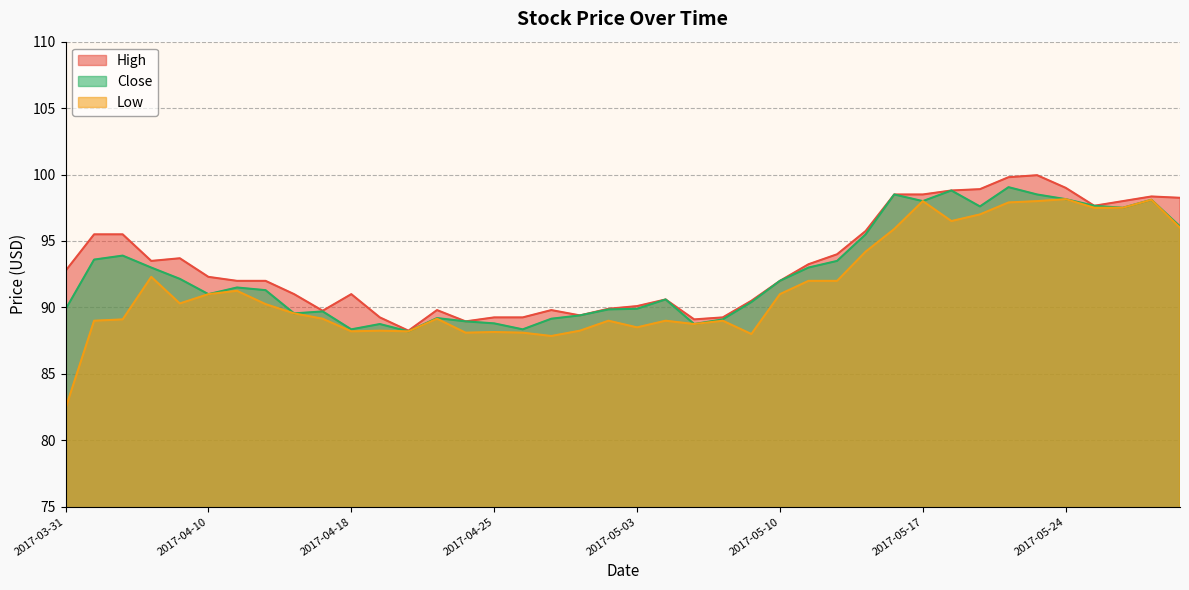

Rank the series by their average value, from highest to lowest.

High, Close, Low